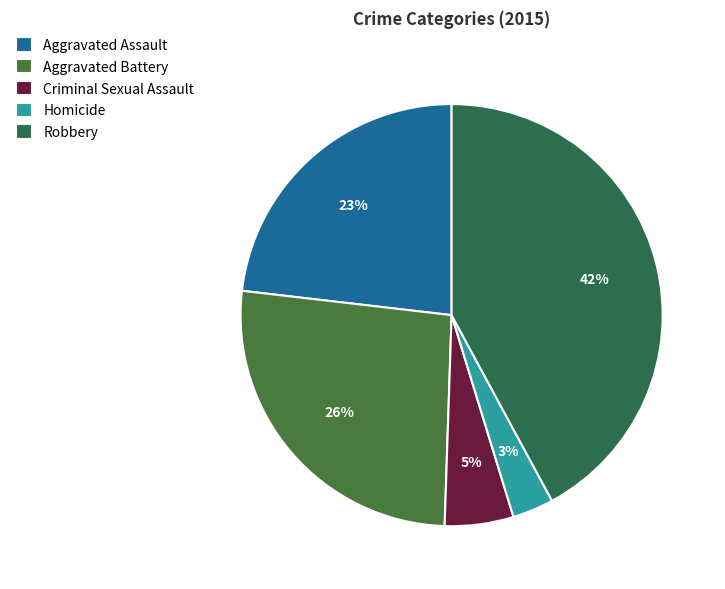

Combined, what portion of the pie is Homicide and Robbery?

45.3%